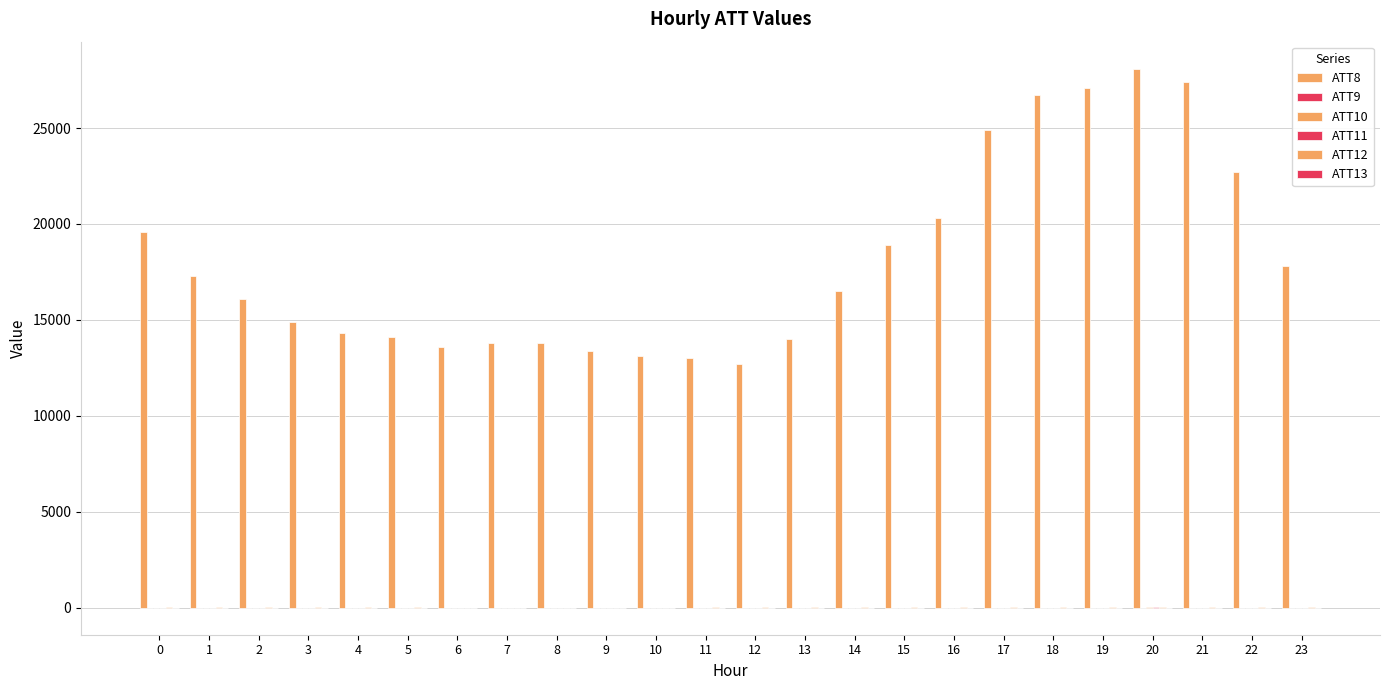

How many distinct data groups are displayed?

6